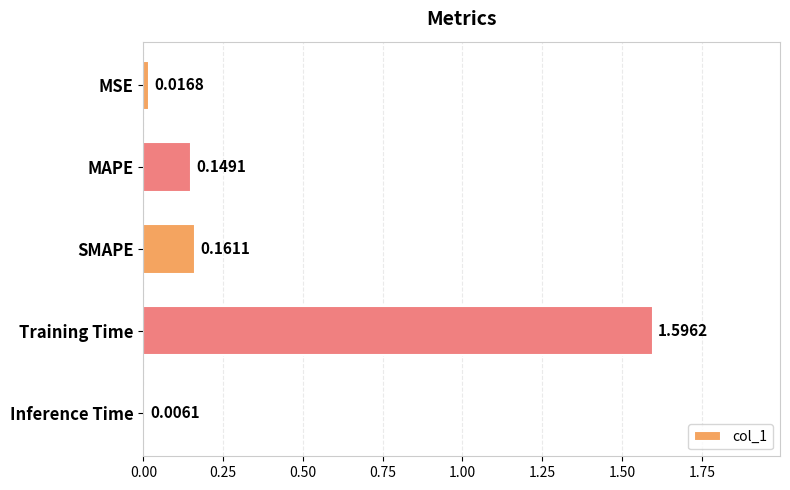

Which category has the highest value across all series?

Training Time